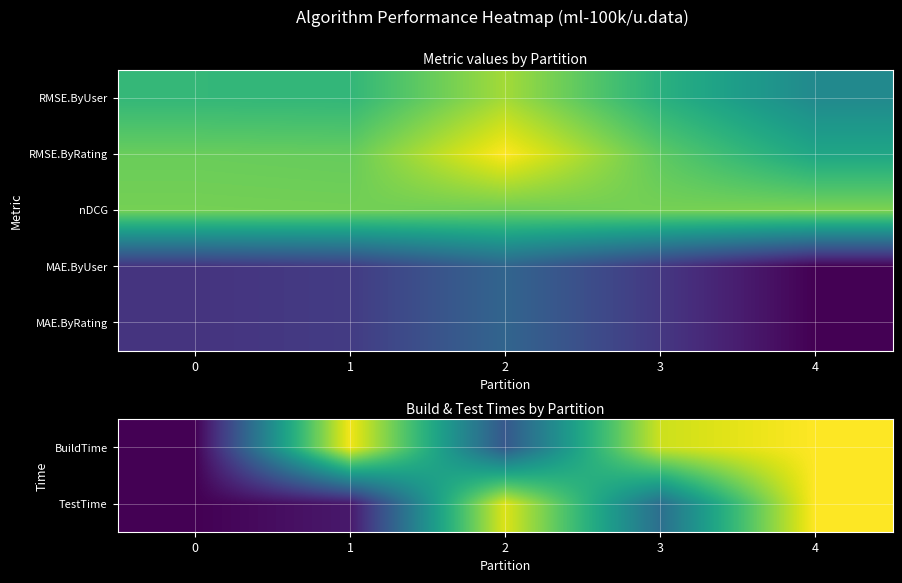

List the series in order of their peak value, highest first.

TestTime, BuildTime, nDCG, MAE.ByUser, MAE.ByRating